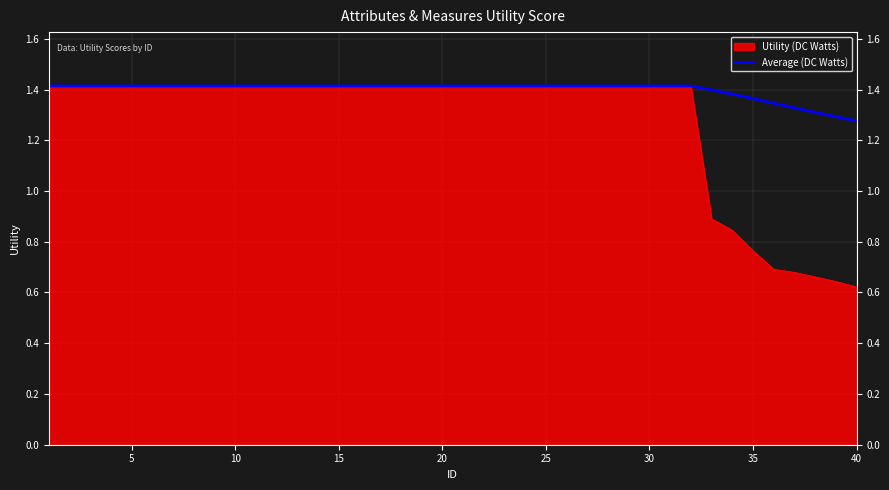

Which series has the largest total across all categories?

Average (DC Watts)